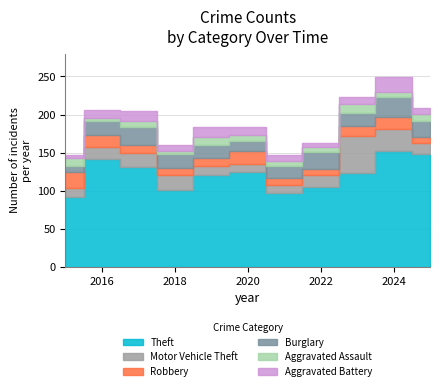

The value of Aggravated Battery at 2023 is 4. True or false?

False